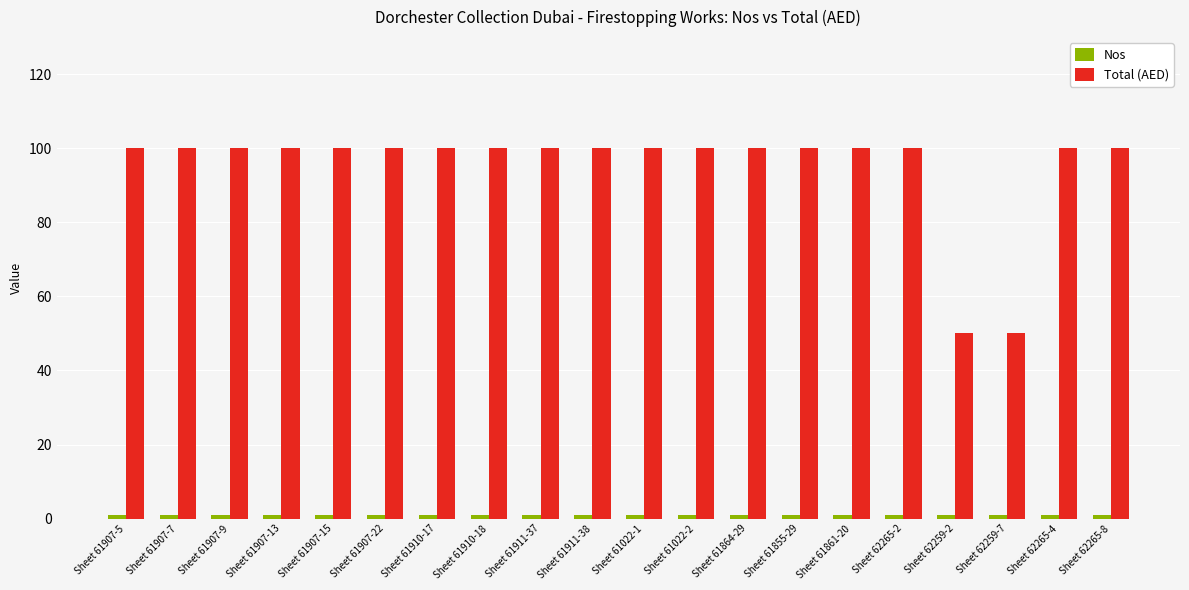

What is the total value across all series at Sheet 62259-7?

51